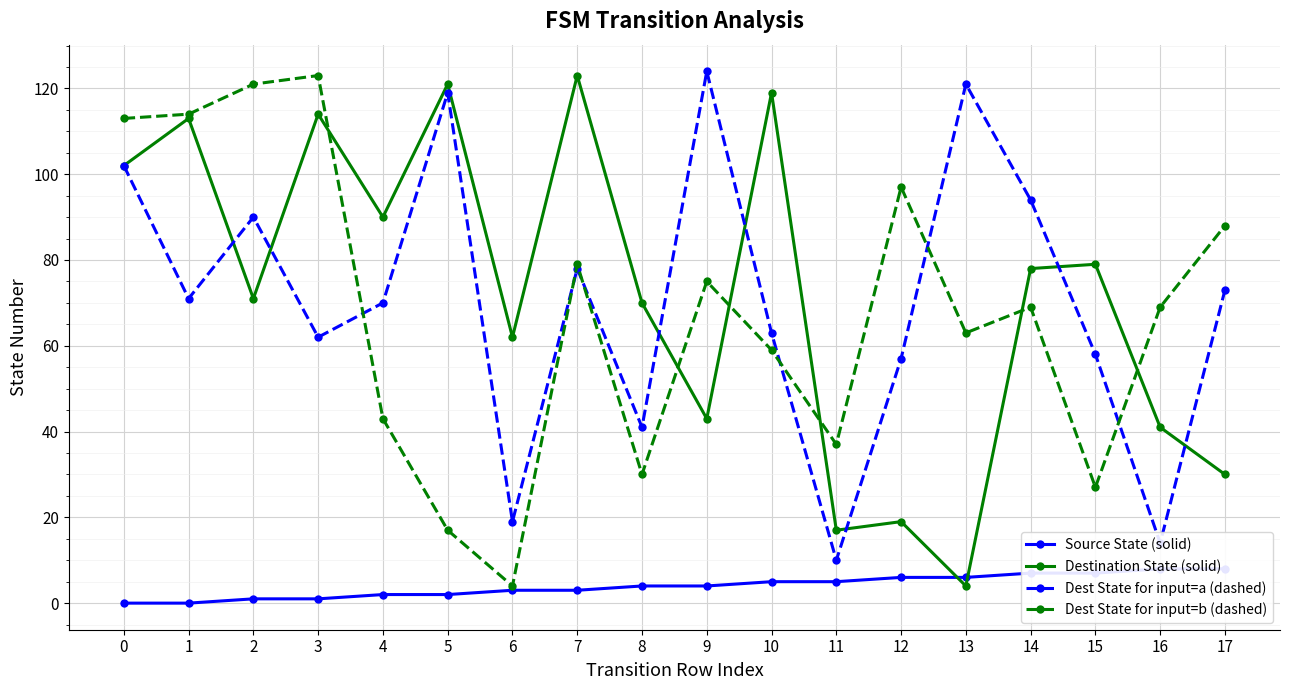

Rank the series by their maximum value, from lowest to highest.

Source State (solid), Destination State (solid), Dest State for input=b (dashed), Dest State for input=a (dashed)